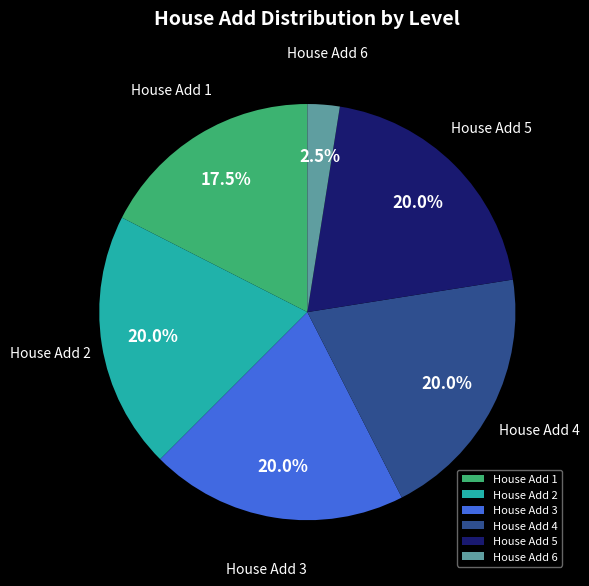

Is House Add 3 the majority of the pie?

No